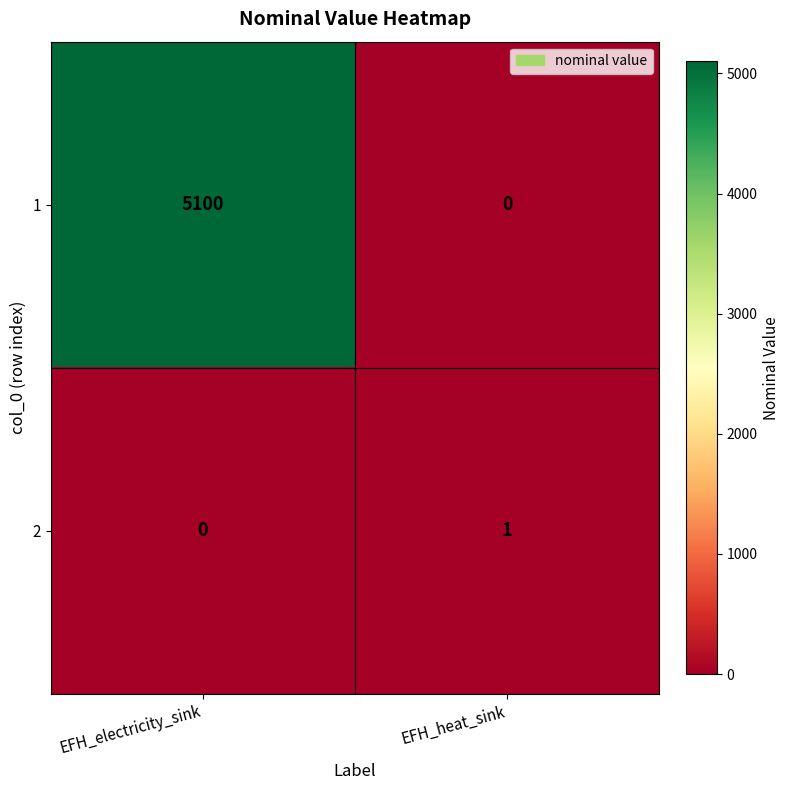

Which series has the largest total across all categories?

1